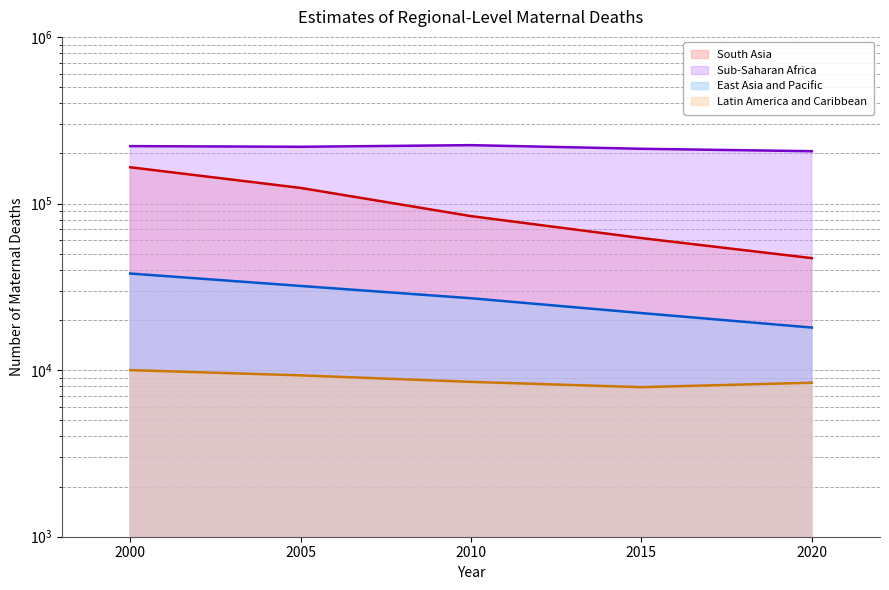

The value of East Asia and Pacific at 2015 is 15274. True or false?

False